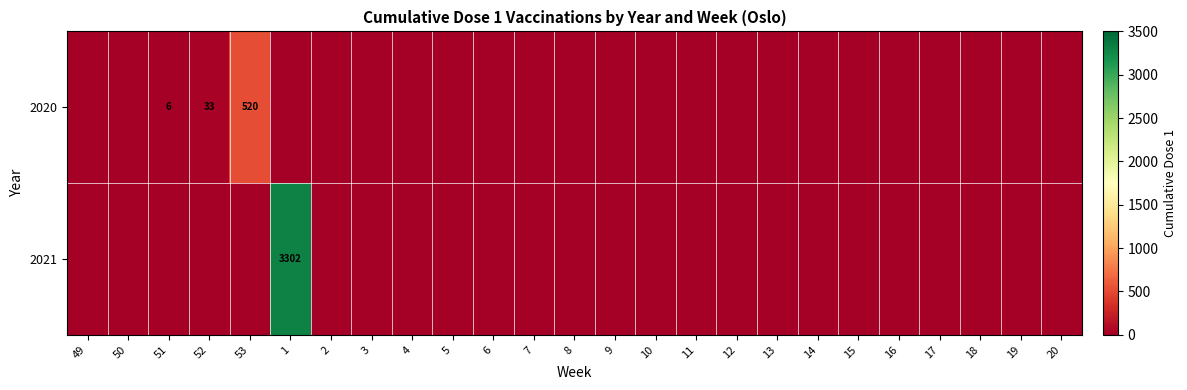

At which label is 2021 closest to 1651?

49